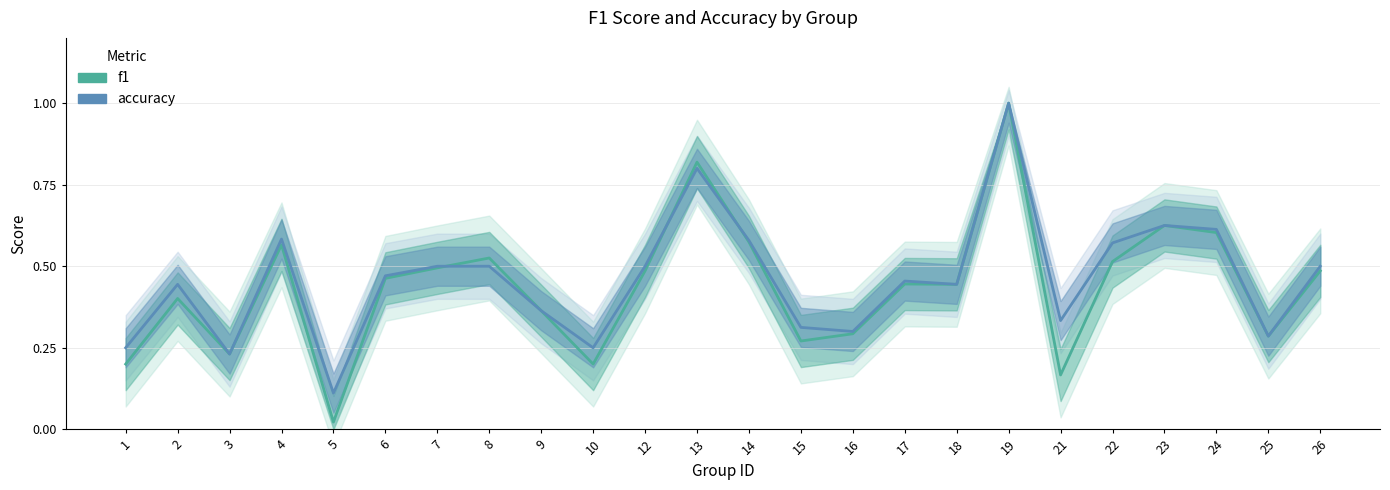

Is this an area chart (filled region under the line)?

No